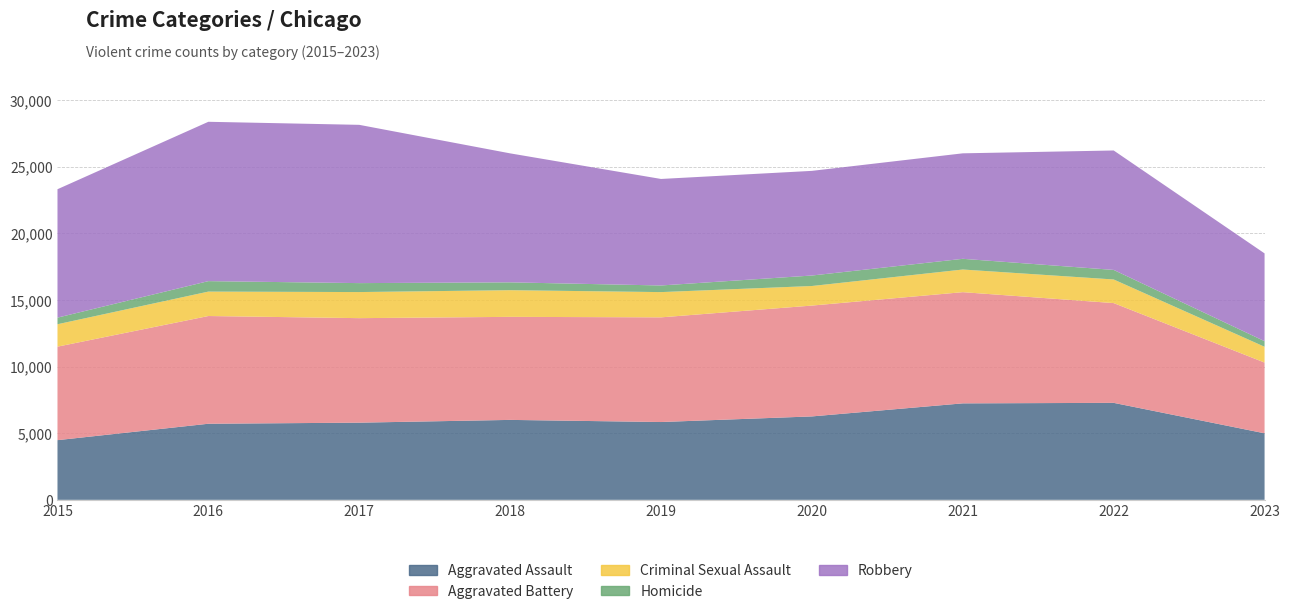

Reading left to right, extract all data points from this chart.

Aggravated Assault: 4480	5712	5793	6001	5841	6262	7242	7280	4995
Aggravated Battery: 7018	8086	7845	7734	7857	8320	8347	7489	5310
Criminal Sexual Assault: 1683	1833	1958	2002	1895	1469	1699	1772	1185
Homicide: 496	786	672	589	498	787	804	718	419
Robbery: 9638	11960	11880	9681	7995	7855	7918	8964	6590